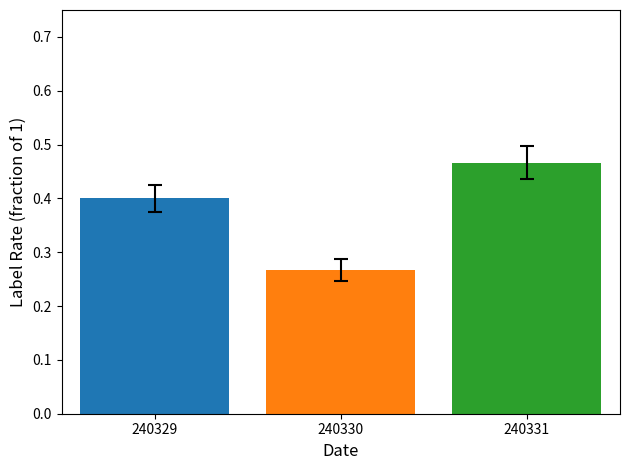

Rank the categories by value from lowest to highest.

240330, 240329, 240331